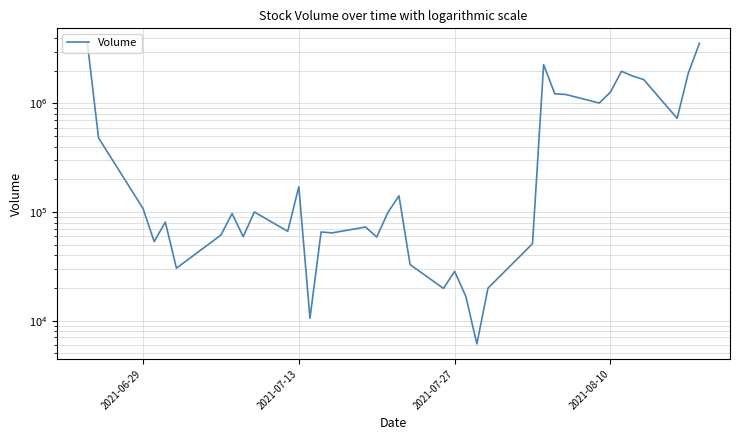

How many values are below 98900?

19